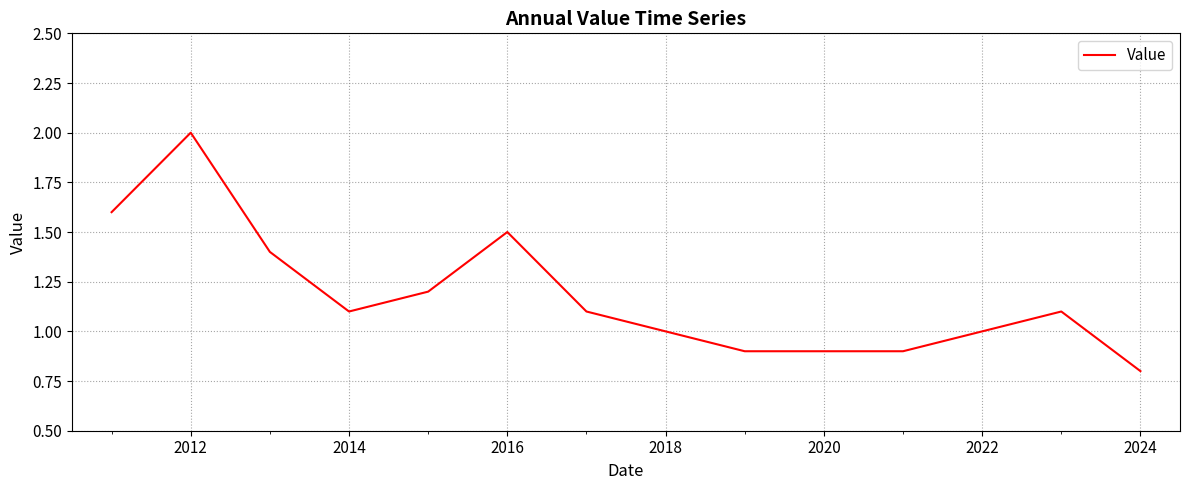

What is the minimum value shown in the chart?

0.8